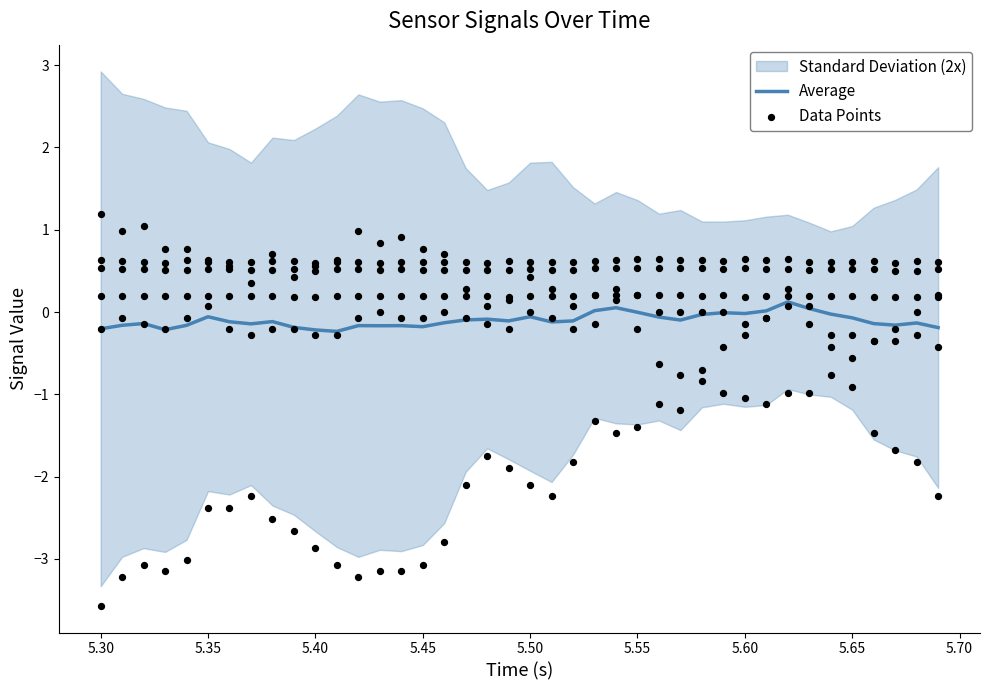

Which series reaches the minimum Y coordinate?

Average